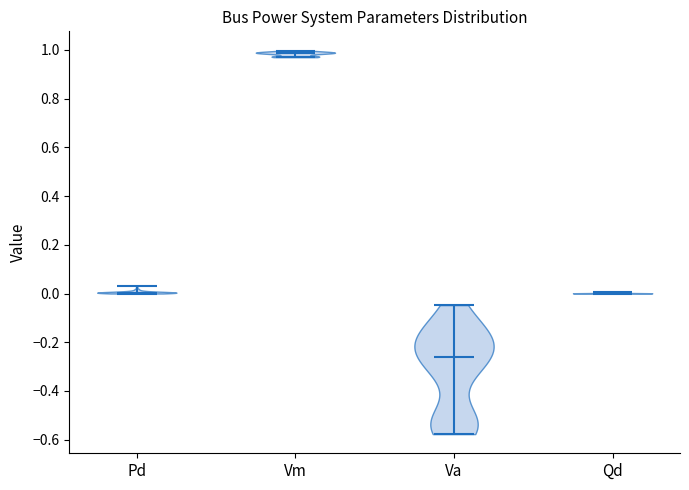

What is the lowest point the violin for Vm reaches on the y-axis? The values are not printed on the chart, so give them approximately, as read against the axis.

0.98